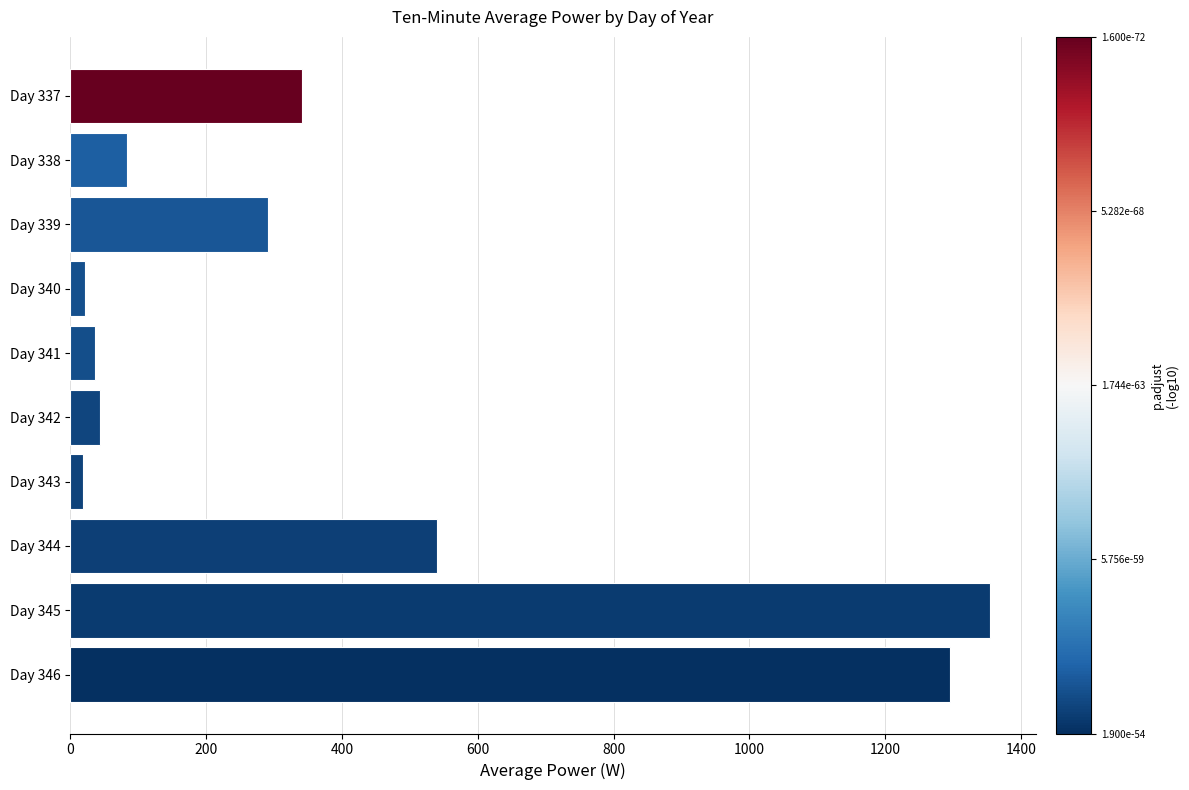

What is the average value?

402.4